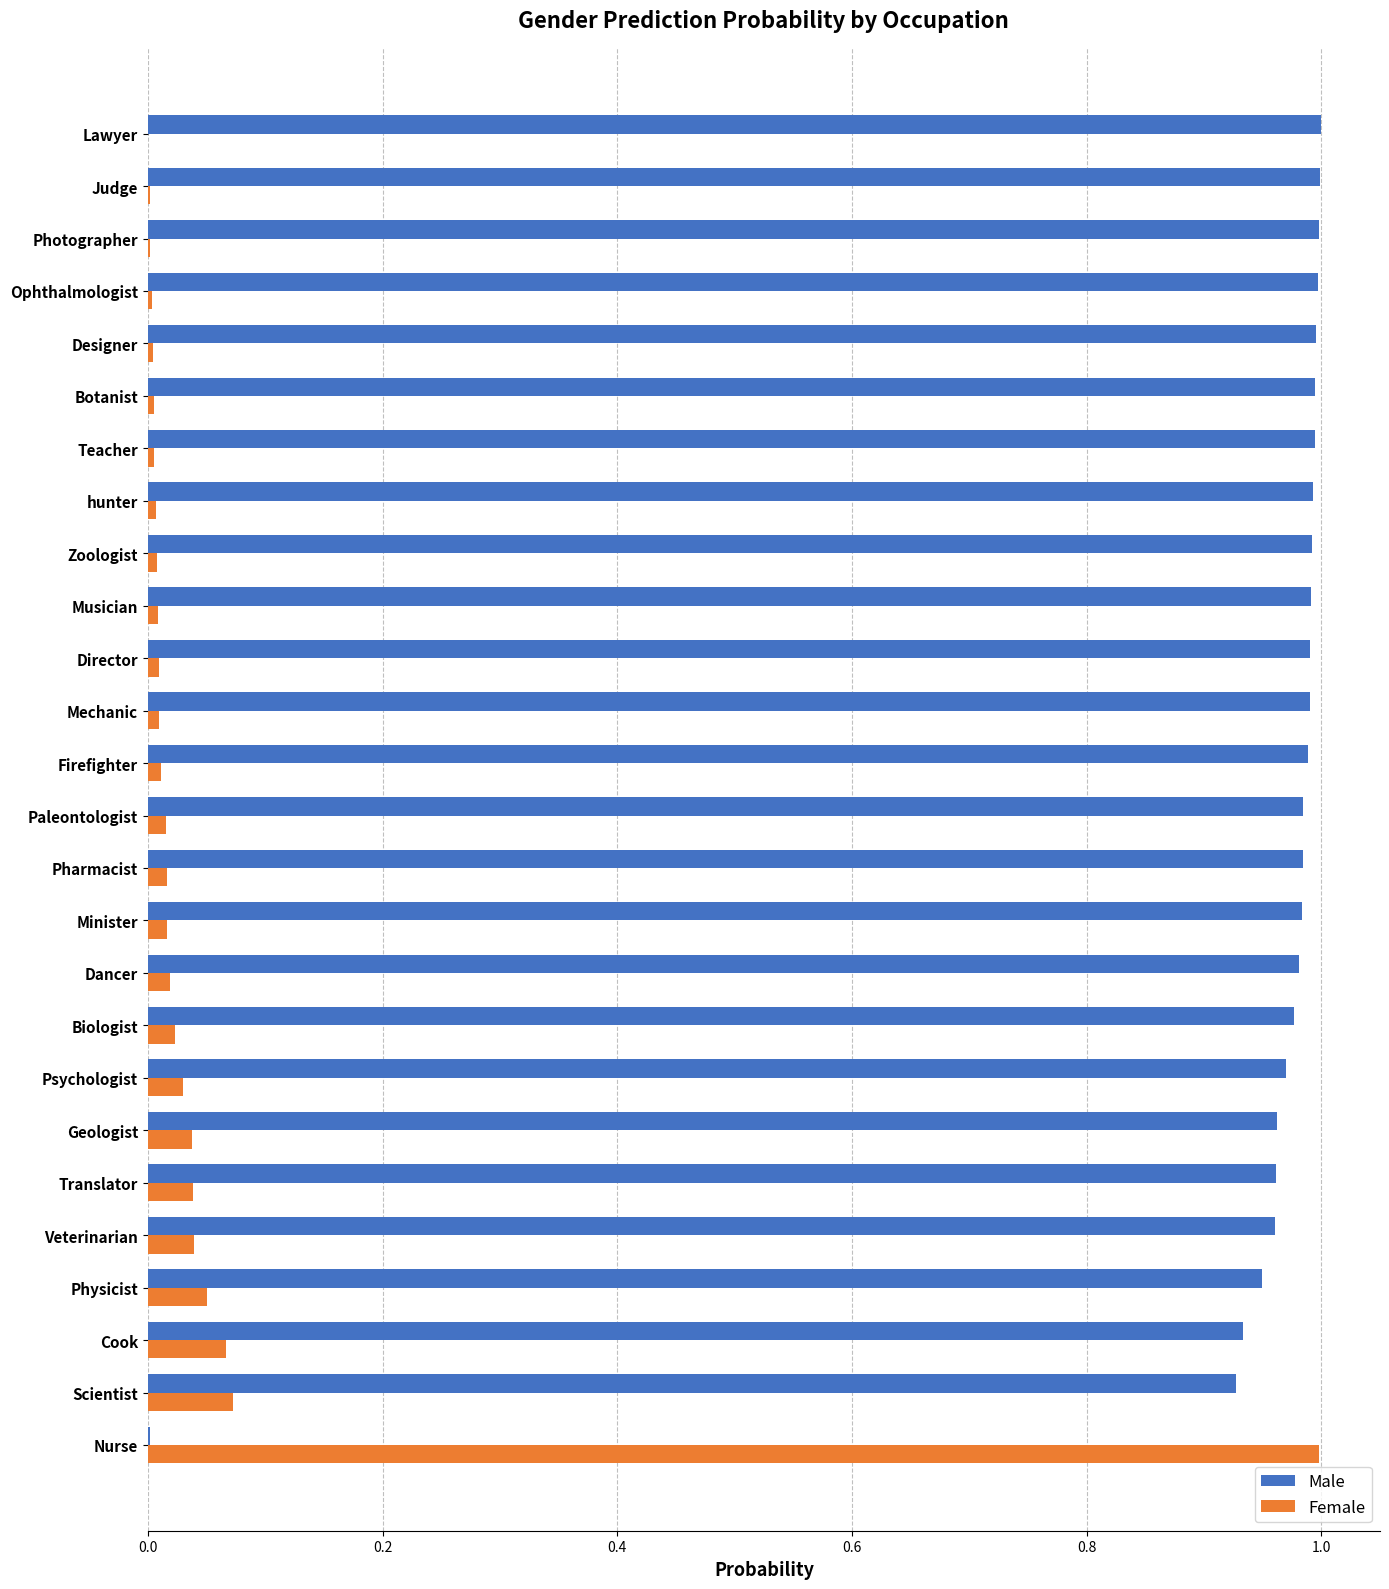

Is it true that Male equals 1.6 at Zoologist?

False